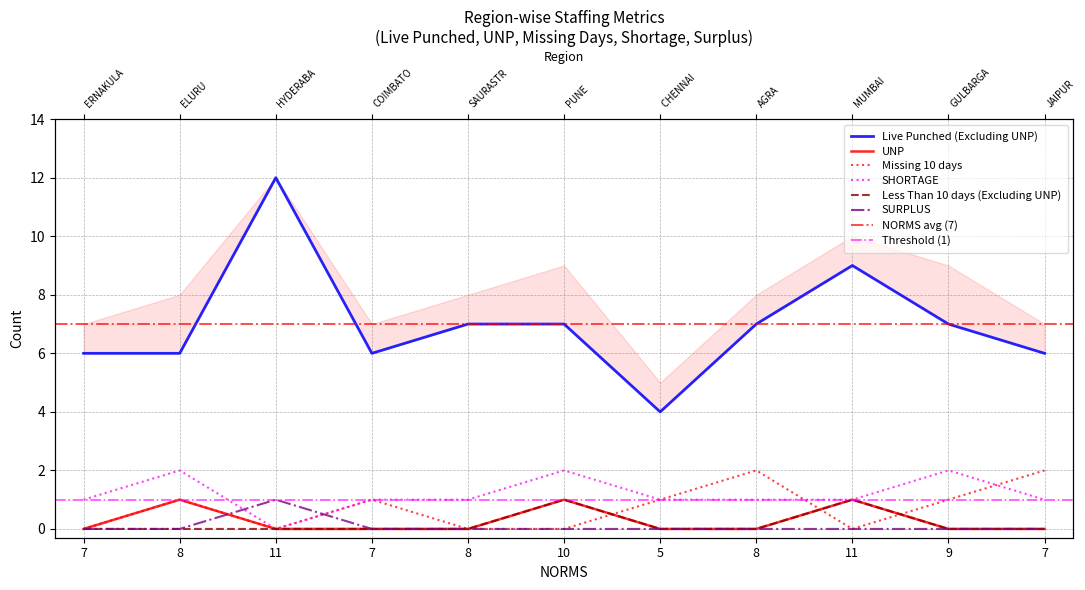

Which series has the largest range (max minus min)?

Live Punched (Excluding UNP)